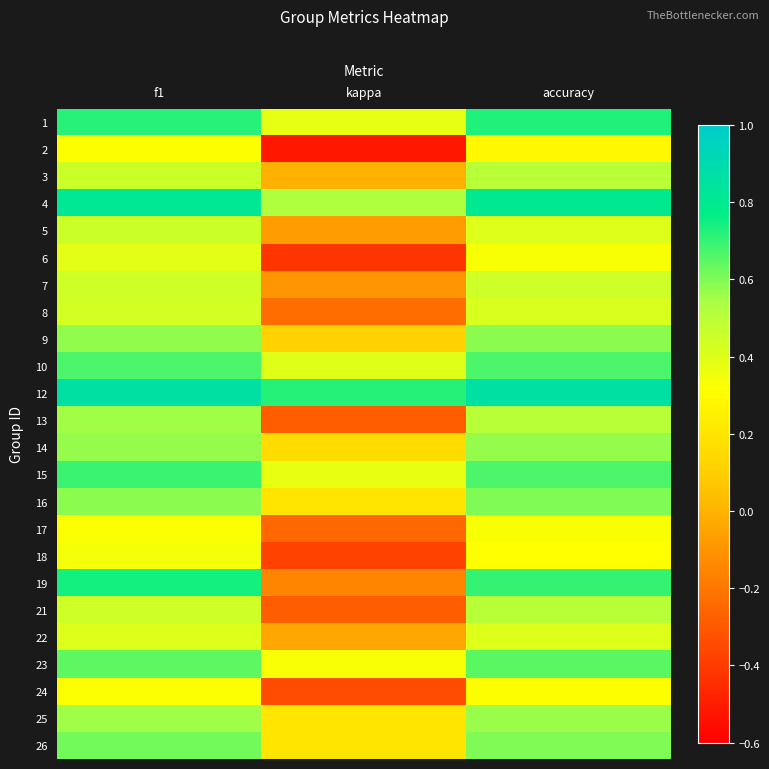

List the series in order of their peak value, lowest first.

2, 24, 17, 18, 6, 22, 8, 7, 5, 3, 21, 13, 25, 14, 9, 16, 26, 23, 10, 15, 1, 19, 4, 12